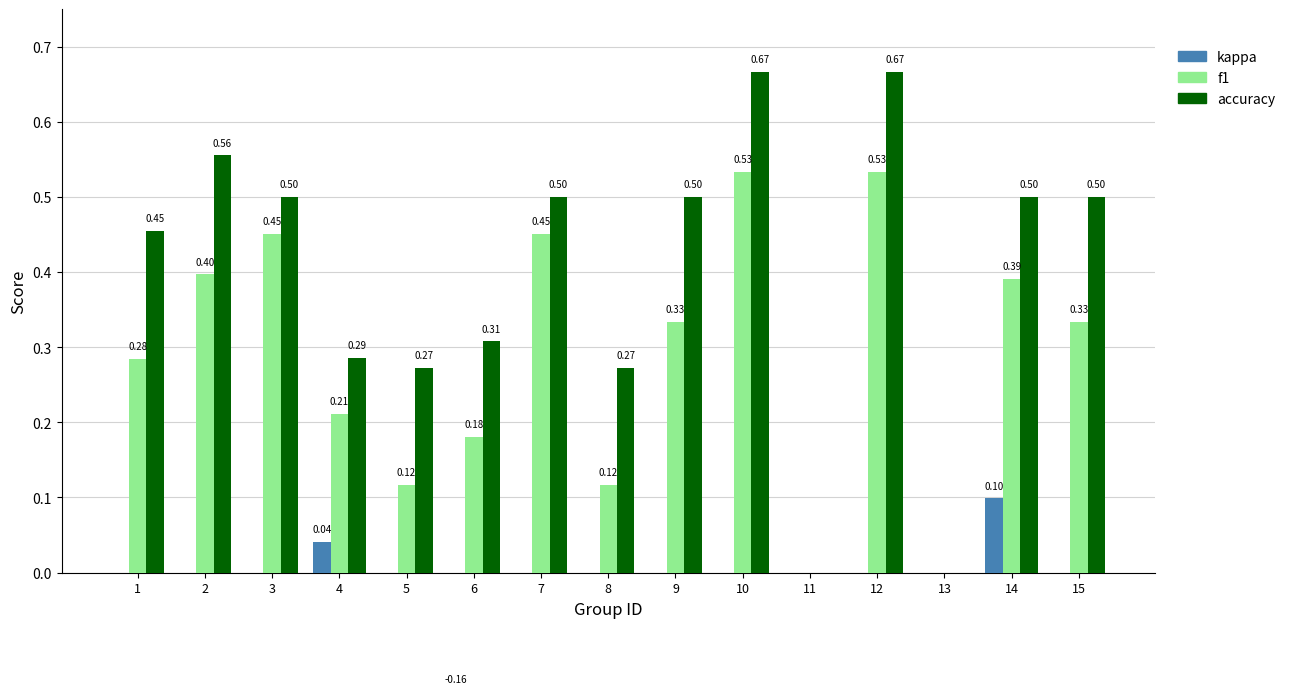

How many data points does each series have?

15